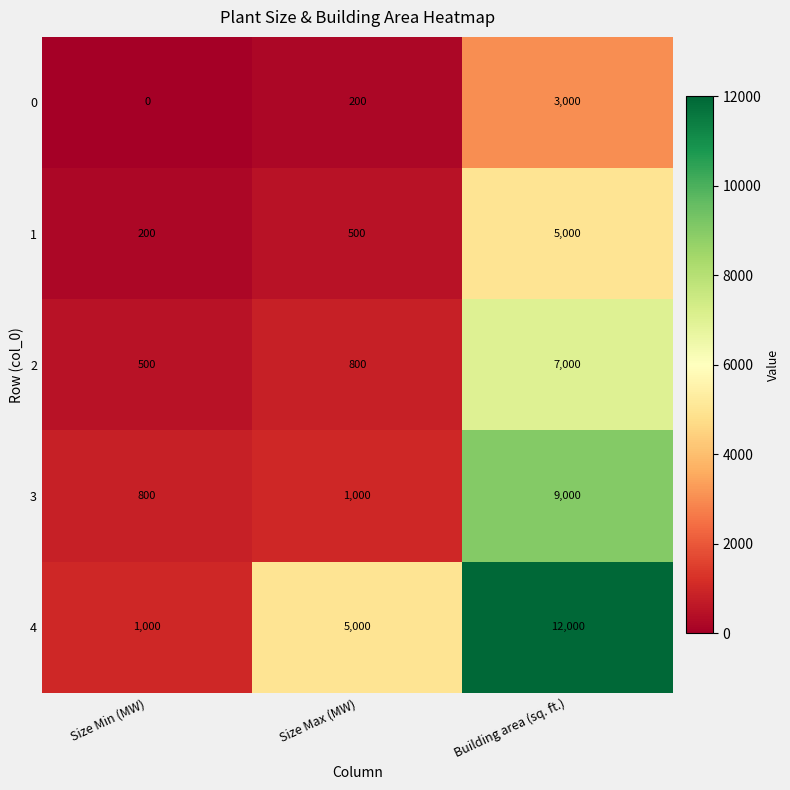

What is the sum of all 1 values?

5700